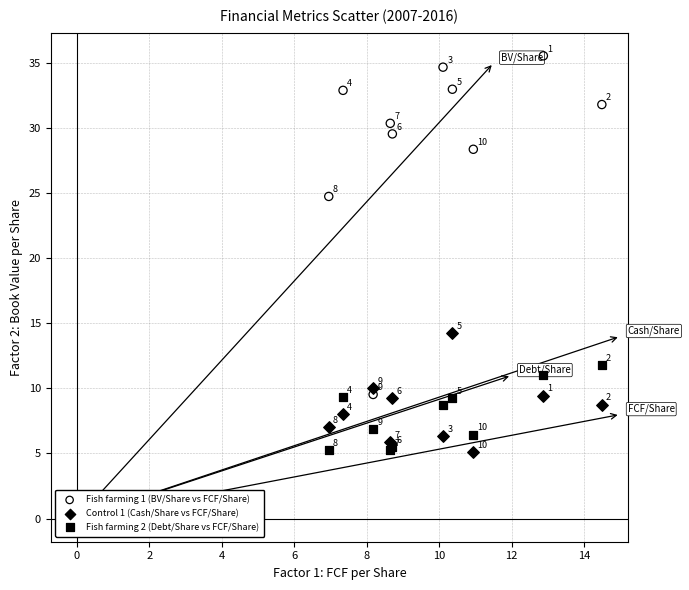

In the Fish farming 1 (BV/Share vs FCF/Share) series, what Y value is closest to 22?

24.7